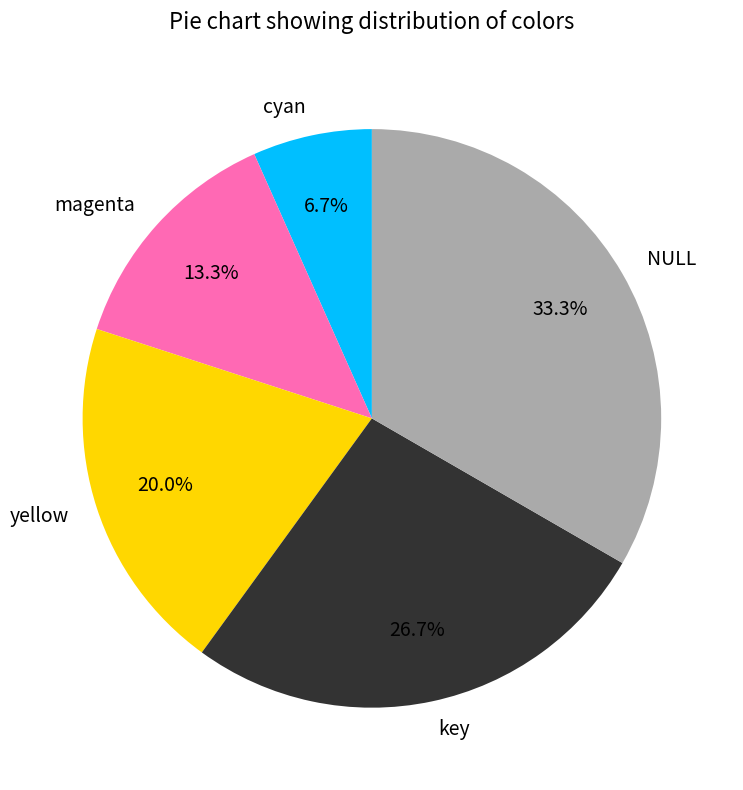

To the nearest percent, what is the difference between the NULL and cyan slice percentages?

27%